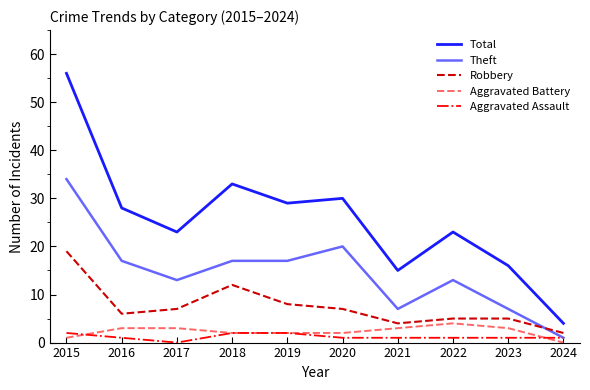

At which category does Robbery reach its first local peak?

2018